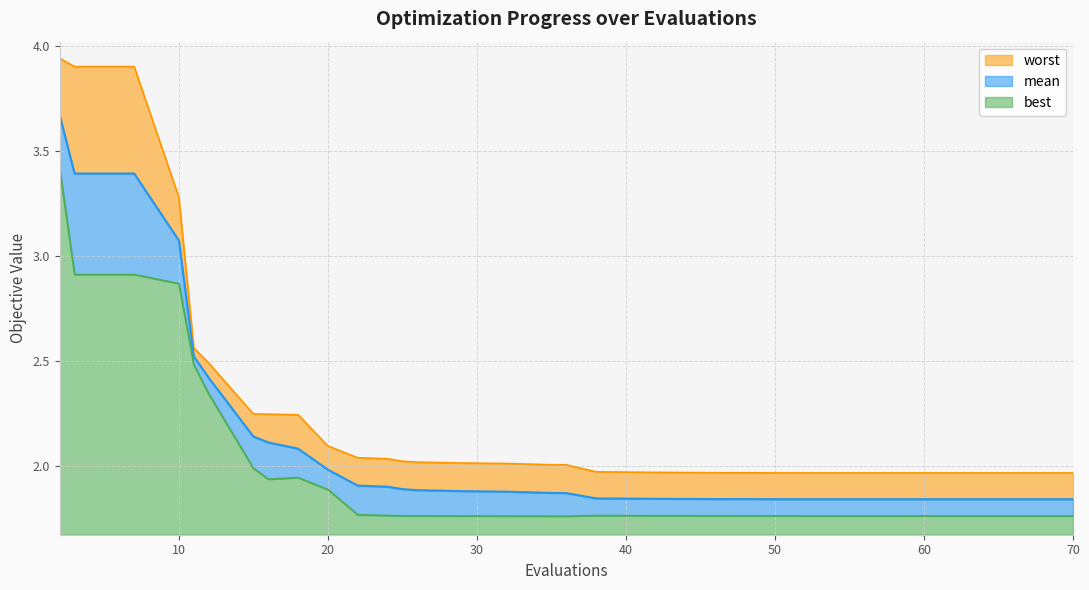

True or false: mean has more than 0 interior local peaks.

False